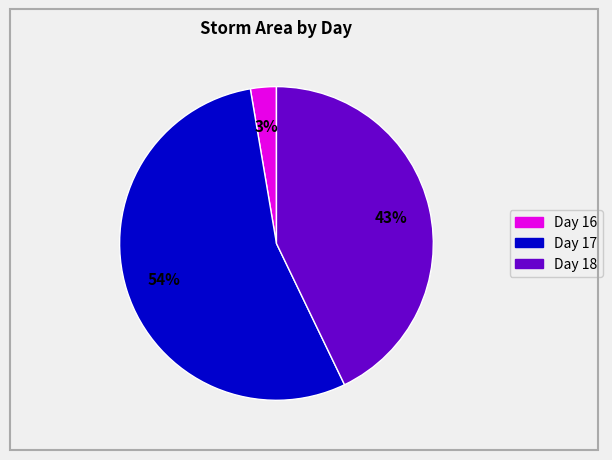

To the nearest percent, what is the average slice percentage?

33%